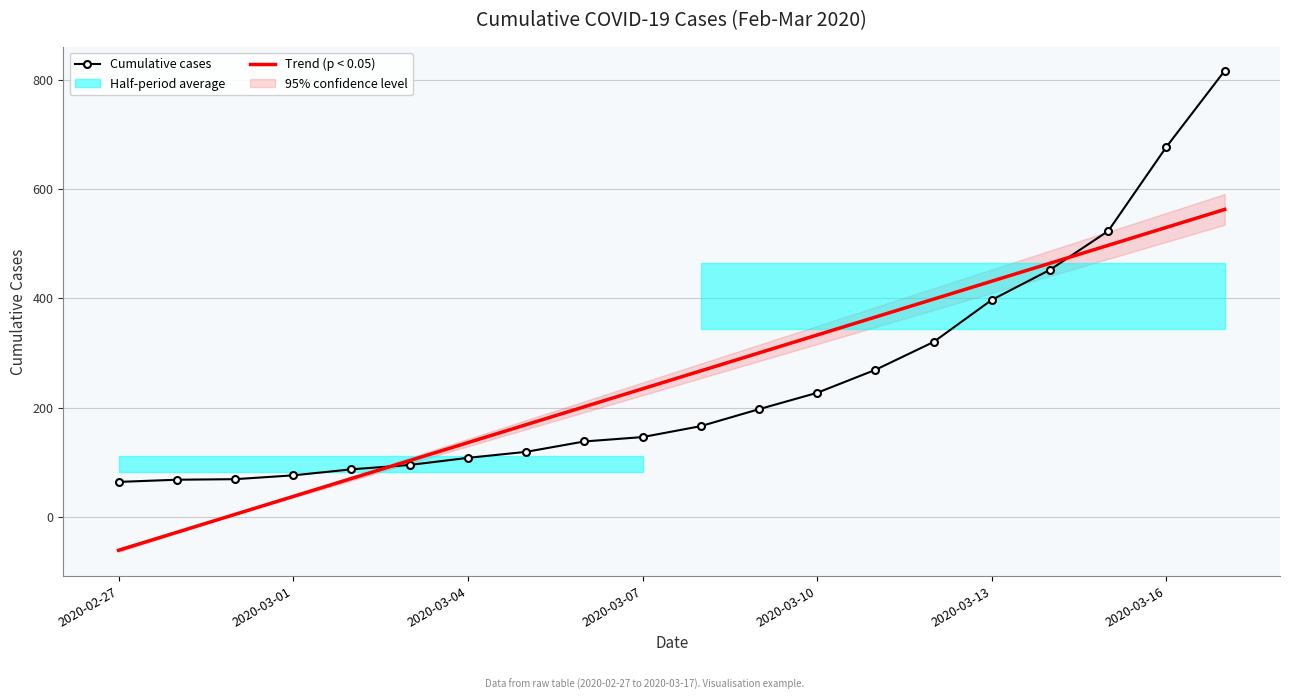

At which label does Trend (p < 0.05) first exceed 267?

10